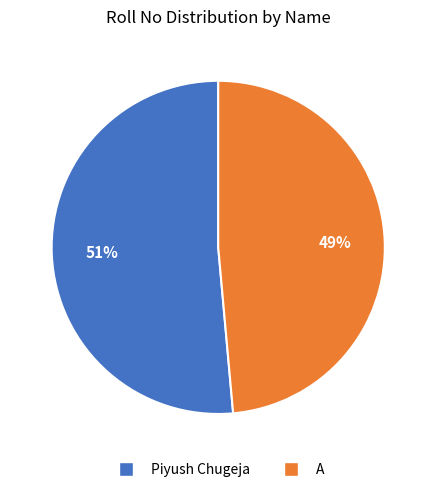

How many segments does this pie chart have?

2